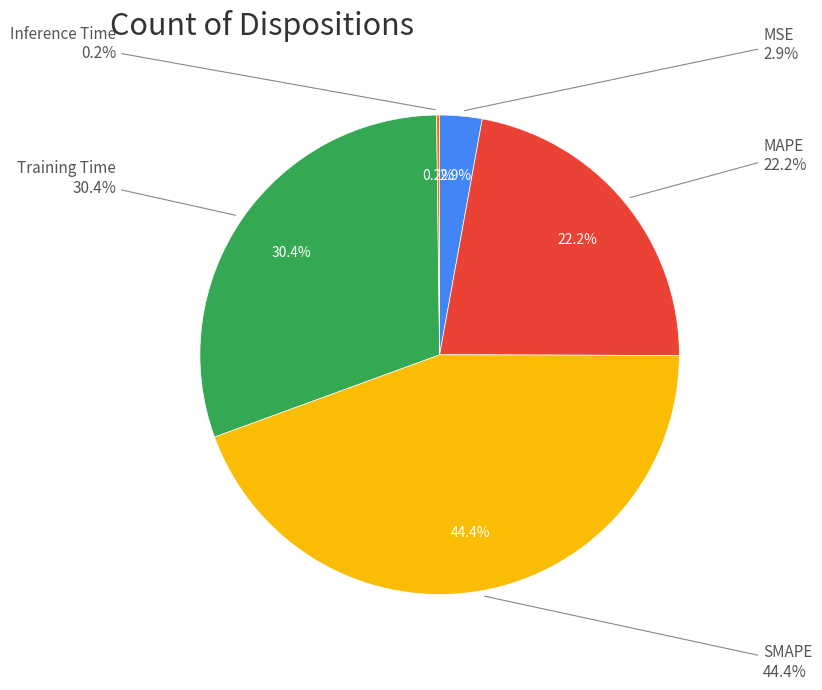

What portion of the pie excludes MSE?

97.1%